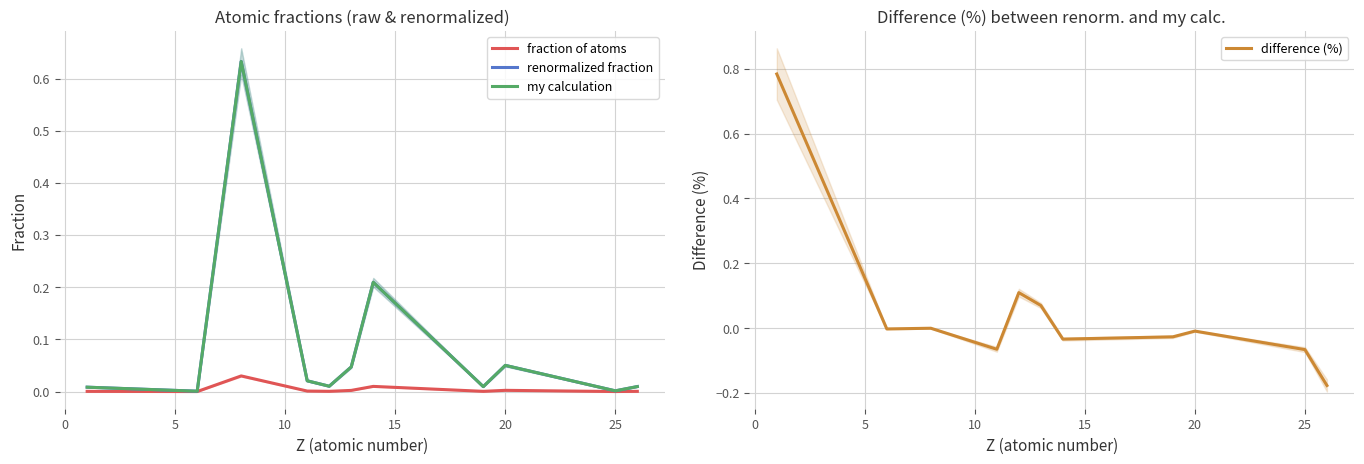

How many lines are shown in the chart?

4